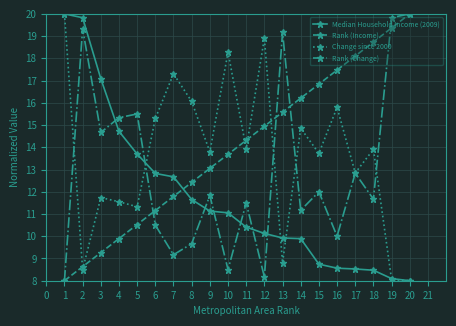

At 14, list the series in order from smallest to largest.

Median Household Income (2009), Rank (Change), Change since 2000, Rank (Income)